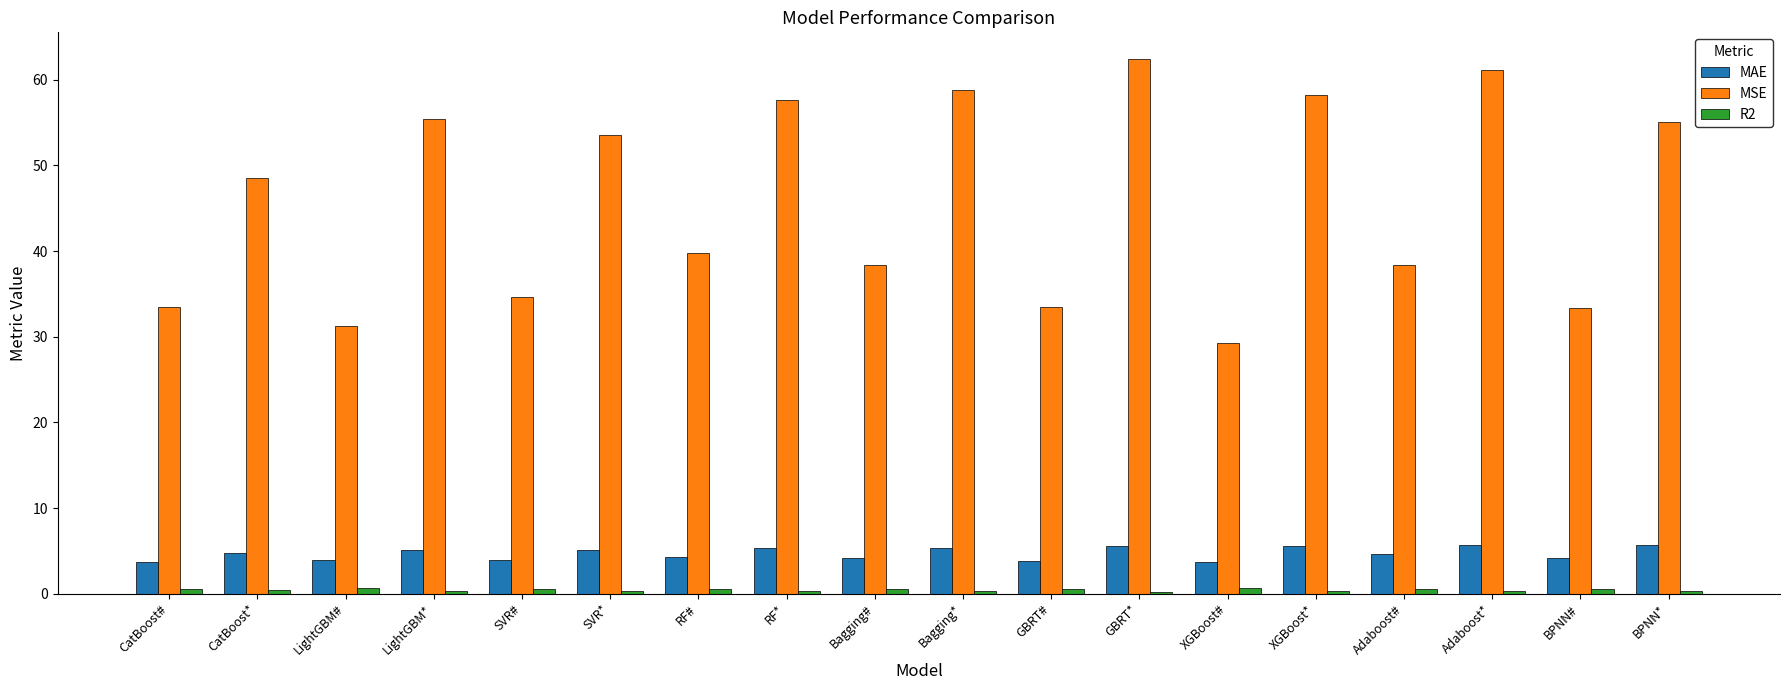

How many data points does each series have?

18